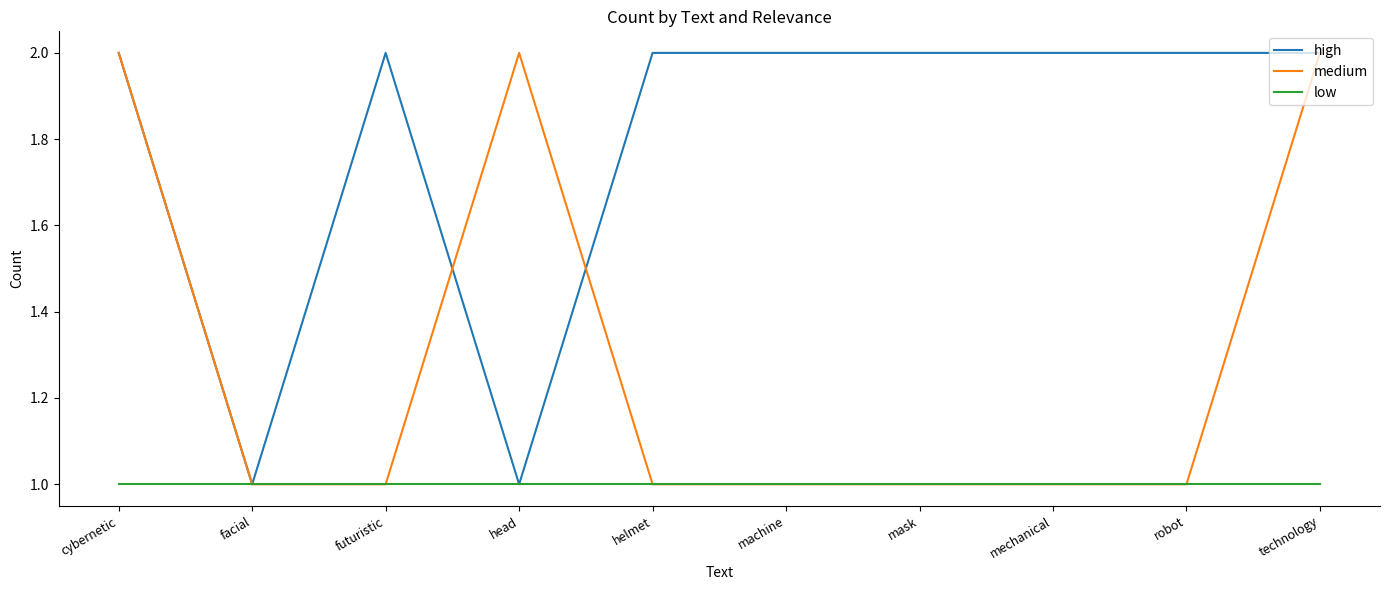

The high series shows 1 at machine. True or false?

False